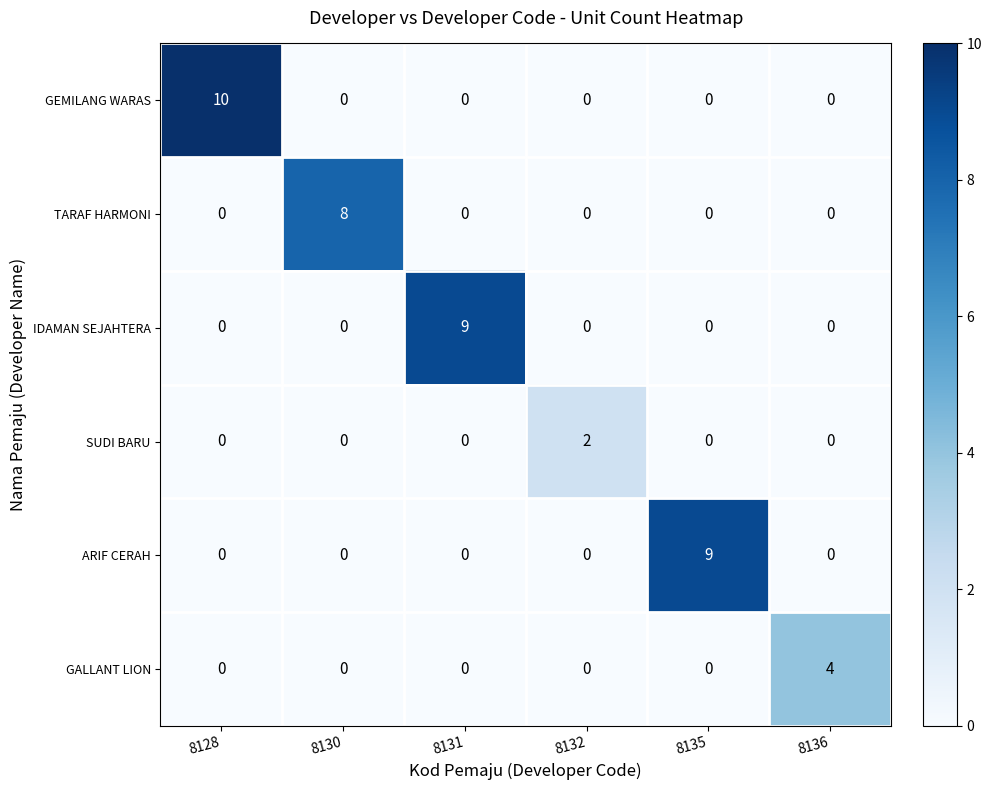

Count the number of data series in this chart.

6